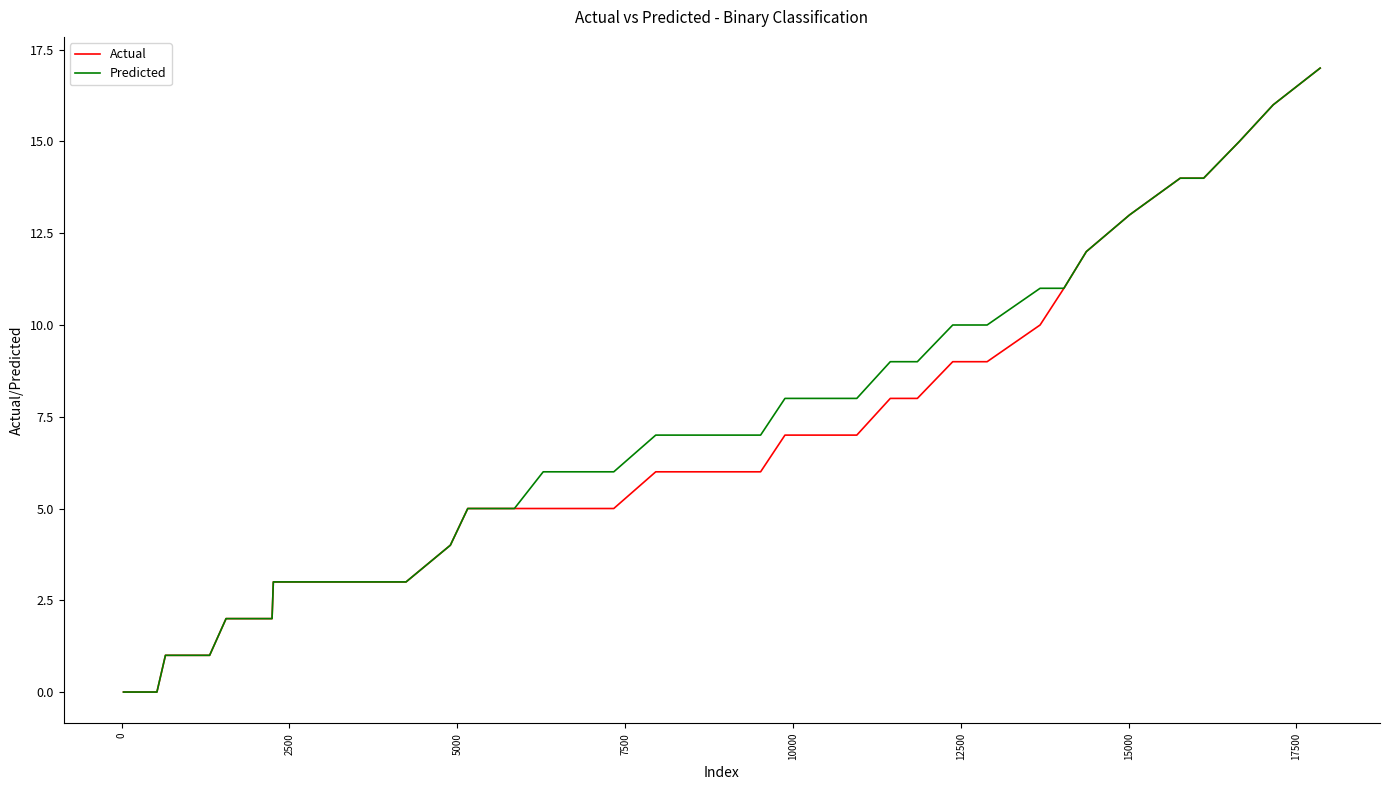

What is the maximum value shown in the chart?

17